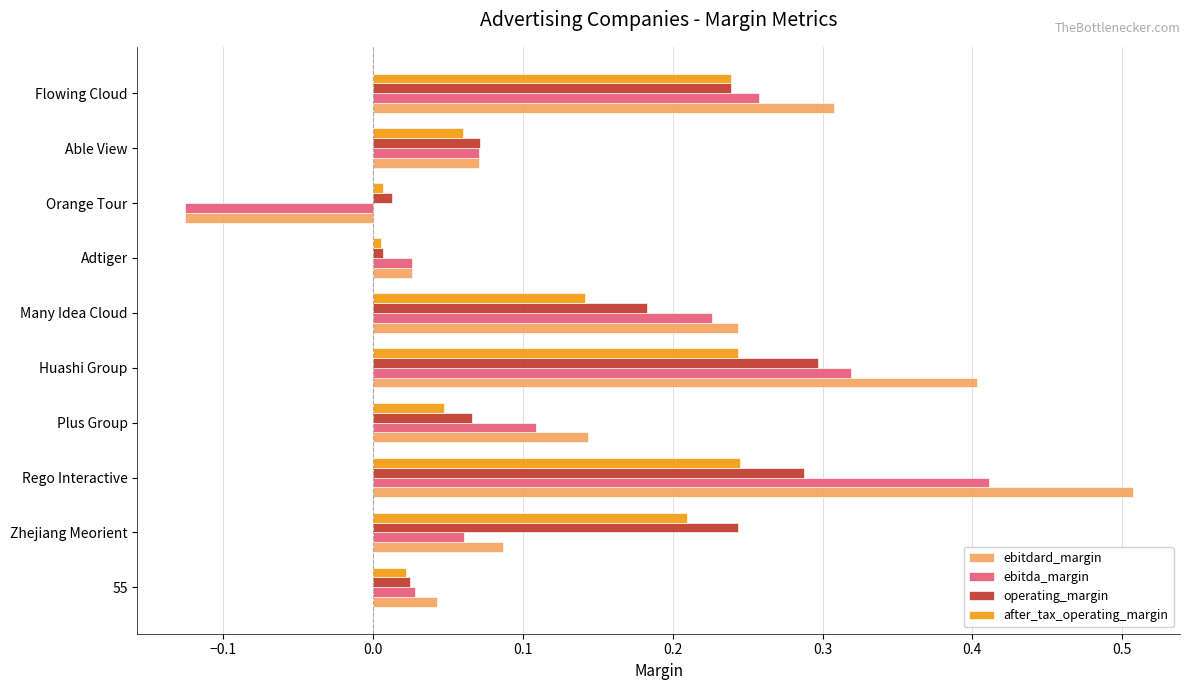

The value of after_tax_operating_margin at Adtiger is 0.0. True or false?

True